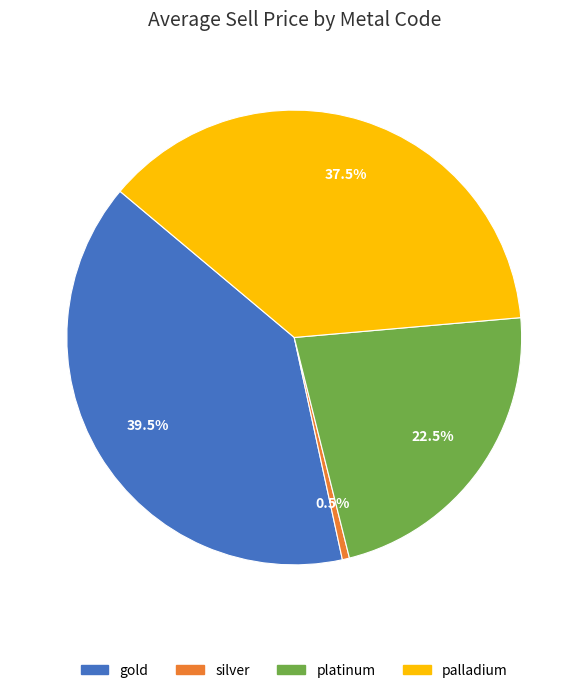

What is the smallest slice in the pie chart?

silver